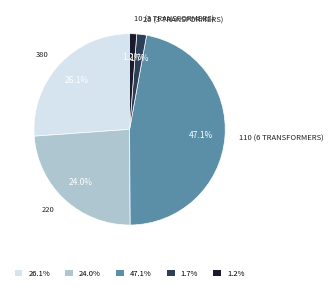

How many segments does this pie chart have?

5